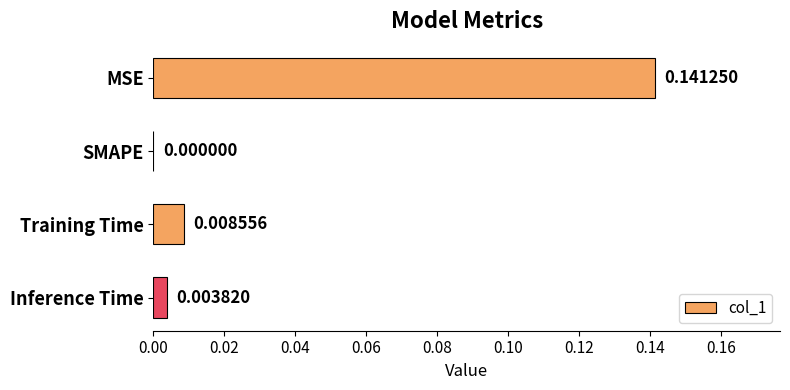

Which has a higher value, Training Time or SMAPE?

Training Time